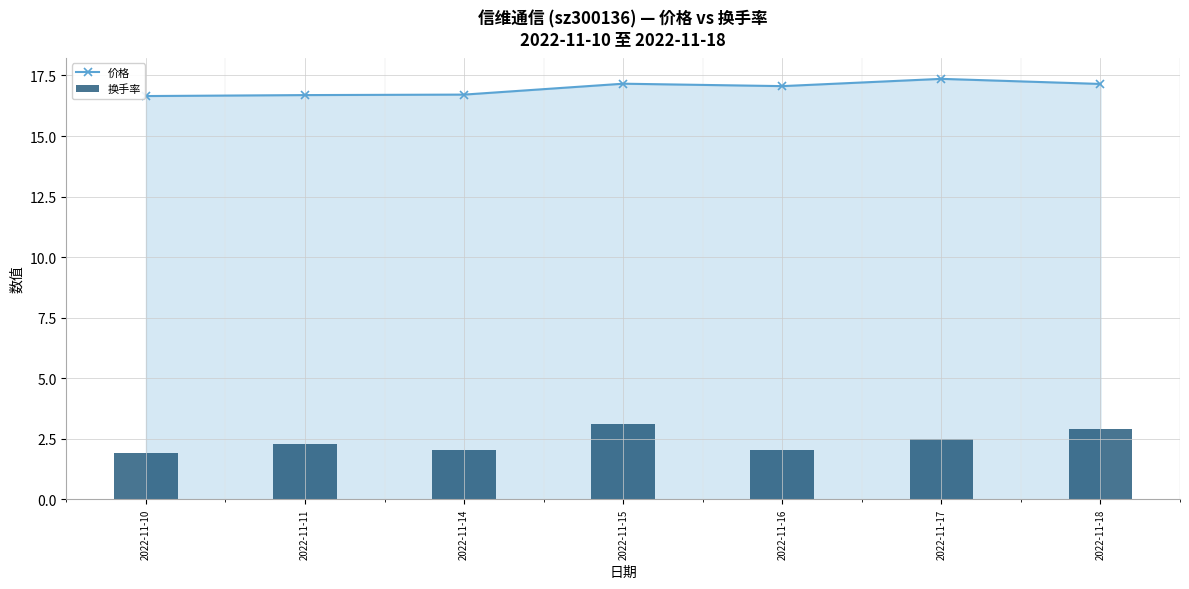

Reading left to right, extract all data points from this chart.

价格: 16.6	16.7	16.7	17.2	17.1	17.4	17.1
换手率: 1.9	2.3	2.0	3.1	2.0	2.5	2.9